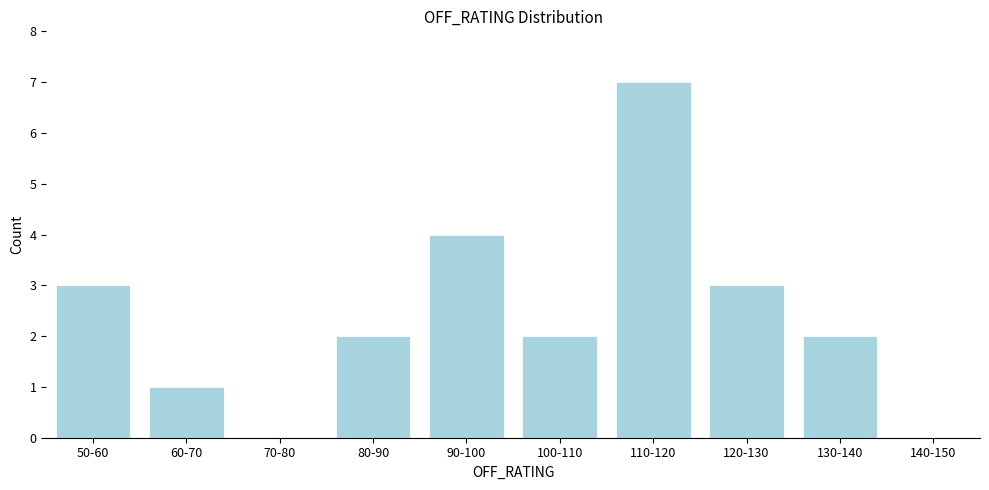

Reading left to right, extract all data points from this chart.

50-60=3	60-70=1	70-80=0	80-90=2	90-100=4	100-110=2	110-120=7	120-130=3	130-140=2	140-150=0